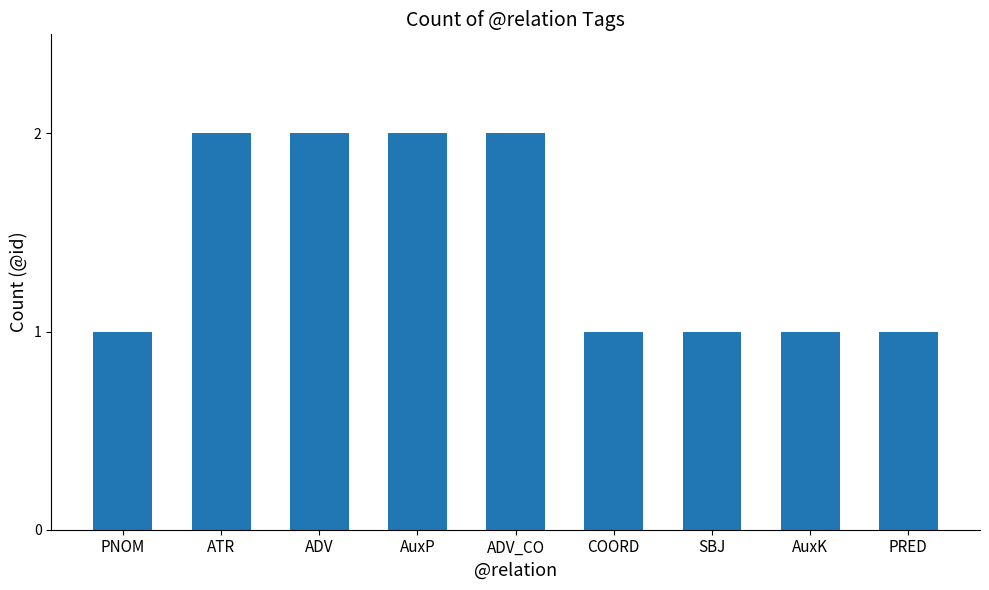

Does the chart contain any negative values?

No